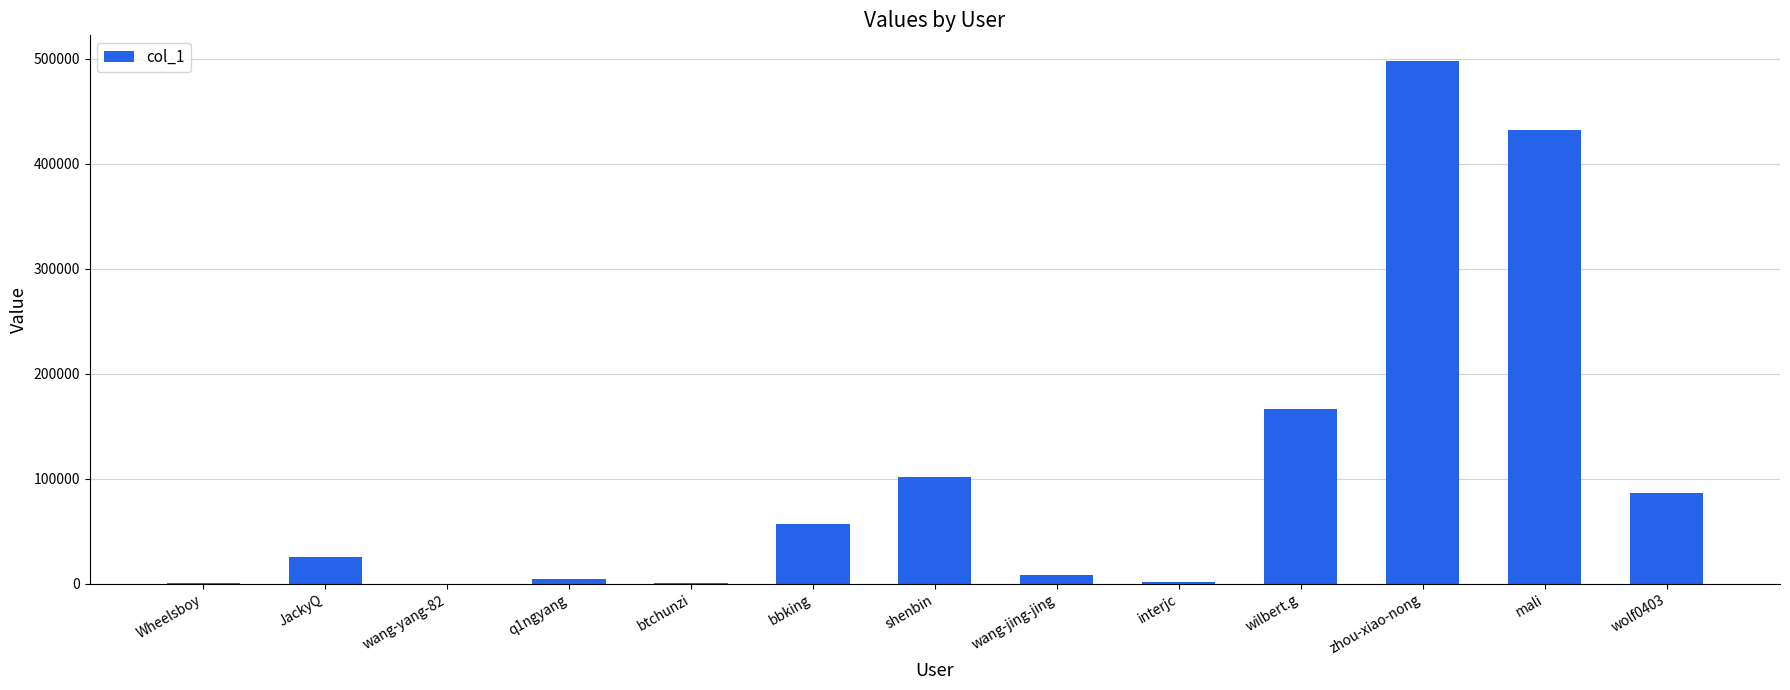

What is the greatest value displayed?

497621